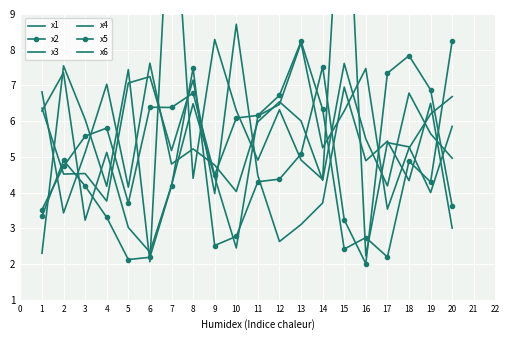

At which category is the sum across all series the highest?

15